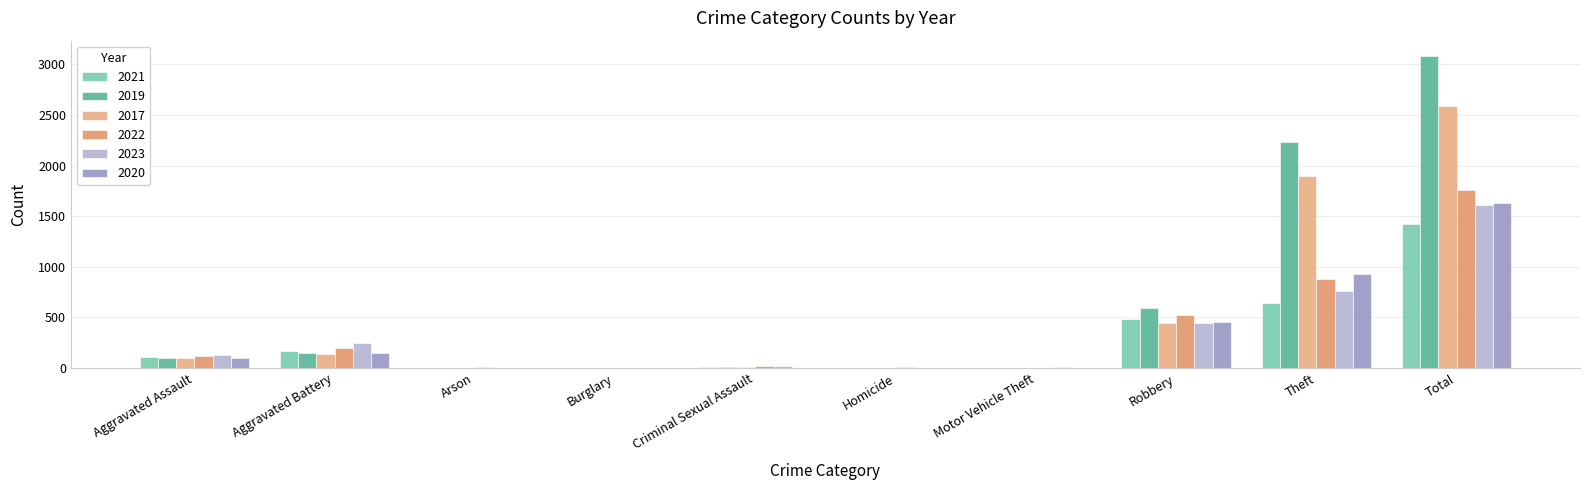

At which label does 2017 first exceed 95?

Aggravated Battery